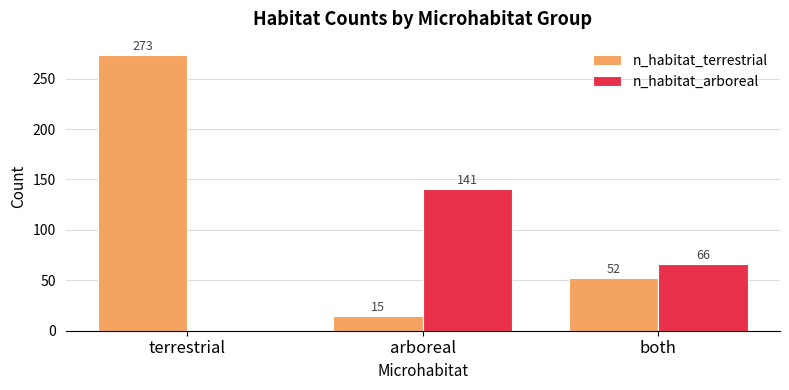

Reading left to right, what are all the values shown in this chart?

n_habitat_terrestrial: 273	15	52
n_habitat_arboreal: 0	141	66